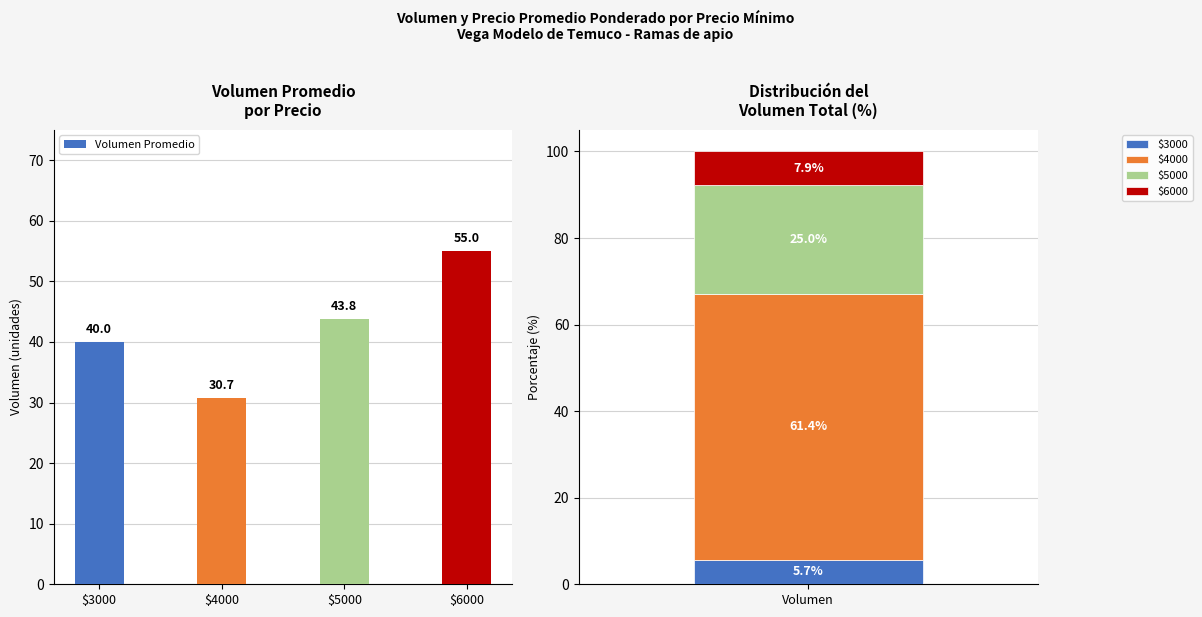

Is it true that the value at $4000 is 17.5?

False